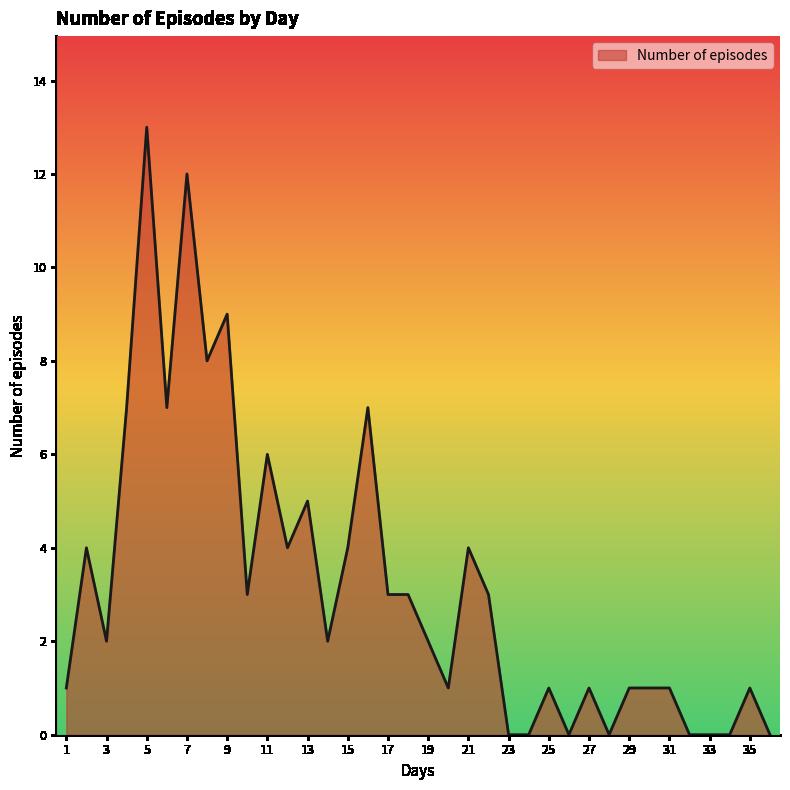

What is the difference between the maximum and minimum values?

13